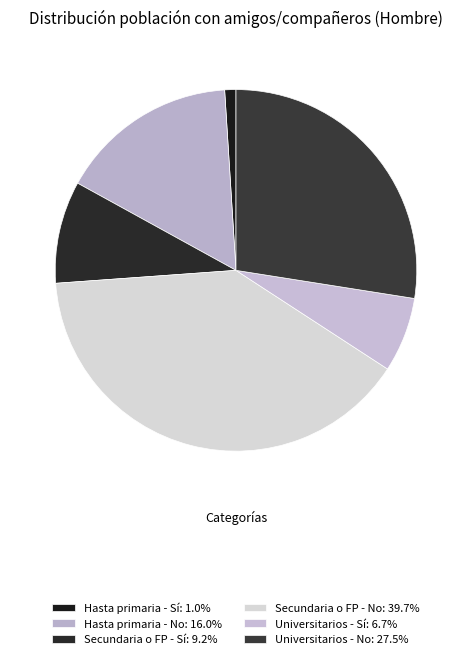

Which slice is the smallest?

Hasta primaria - Sí